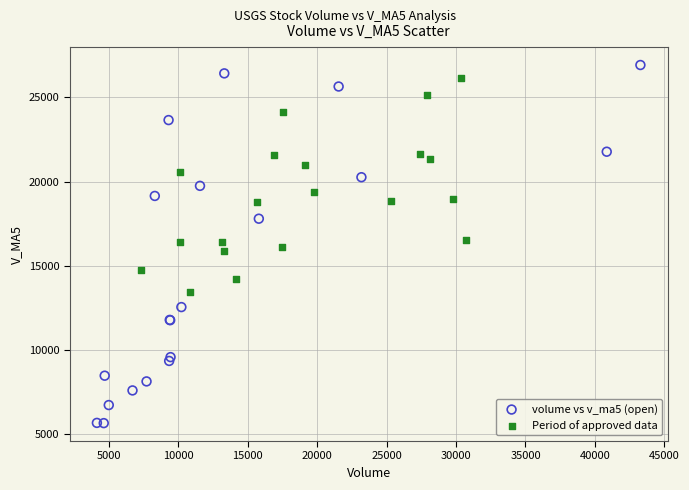

Which series contains the highest Y value?

volume vs v_ma5 (open)